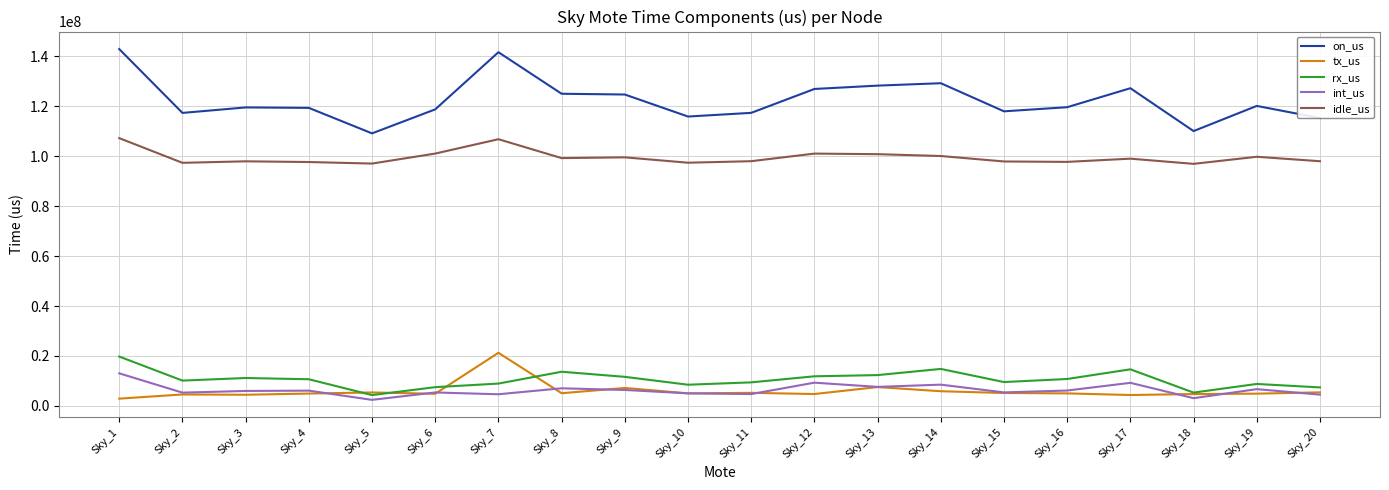

Is it true that int_us equals 6099103 at Sky_4?

True